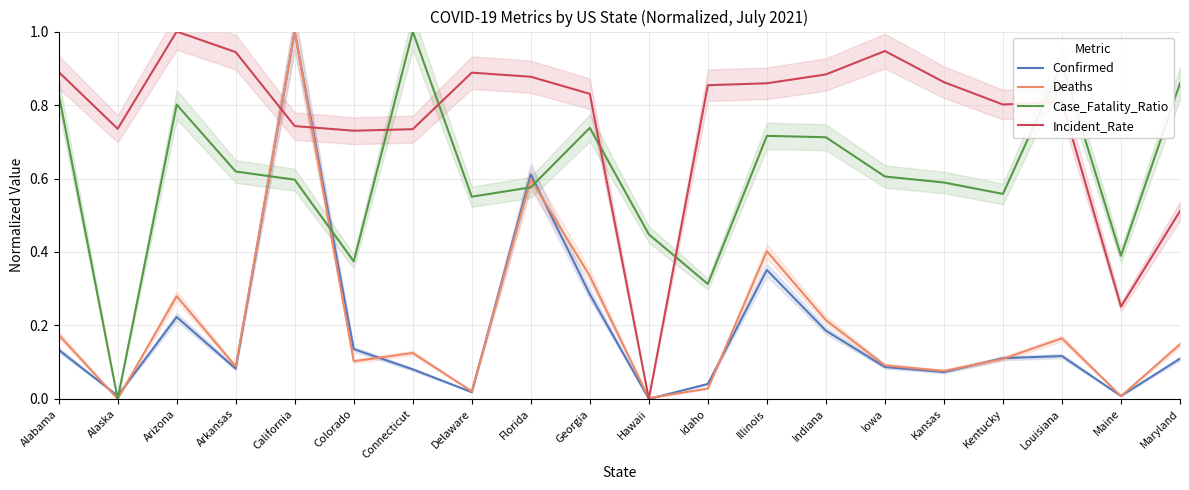

Reading left to right, what are all the values shown in this chart?

Confirmed: 0.1	0.0	0.2	0.1	1.0	0.1	0.1	0.0	0.6	0.3	0.0	0.0	0.4	0.2	0.1	0.1	0.1	0.1	0.0	0.1
Deaths: 0.2	0.0	0.3	0.1	1.0	0.1	0.1	0.0	0.6	0.3	0.0	0.0	0.4	0.2	0.1	0.1	0.1	0.2	0.0	0.1
Case_Fatality_Ratio: 0.8	0.0	0.8	0.6	0.6	0.4	1.0	0.6	0.6	0.7	0.4	0.3	0.7	0.7	0.6	0.6	0.6	0.9	0.4	0.9
Incident_Rate: 0.9	0.7	1.0	0.9	0.7	0.7	0.7	0.9	0.9	0.8	0.0	0.9	0.9	0.9	0.9	0.9	0.8	0.8	0.3	0.5